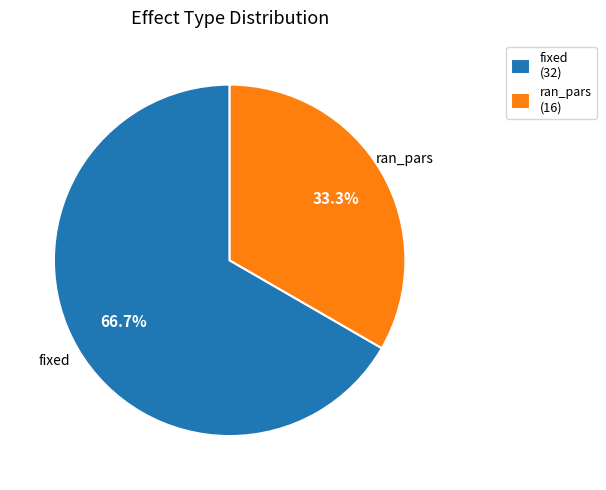

Approximately how many times larger is the value at ran_pars compared to fixed?

0.5